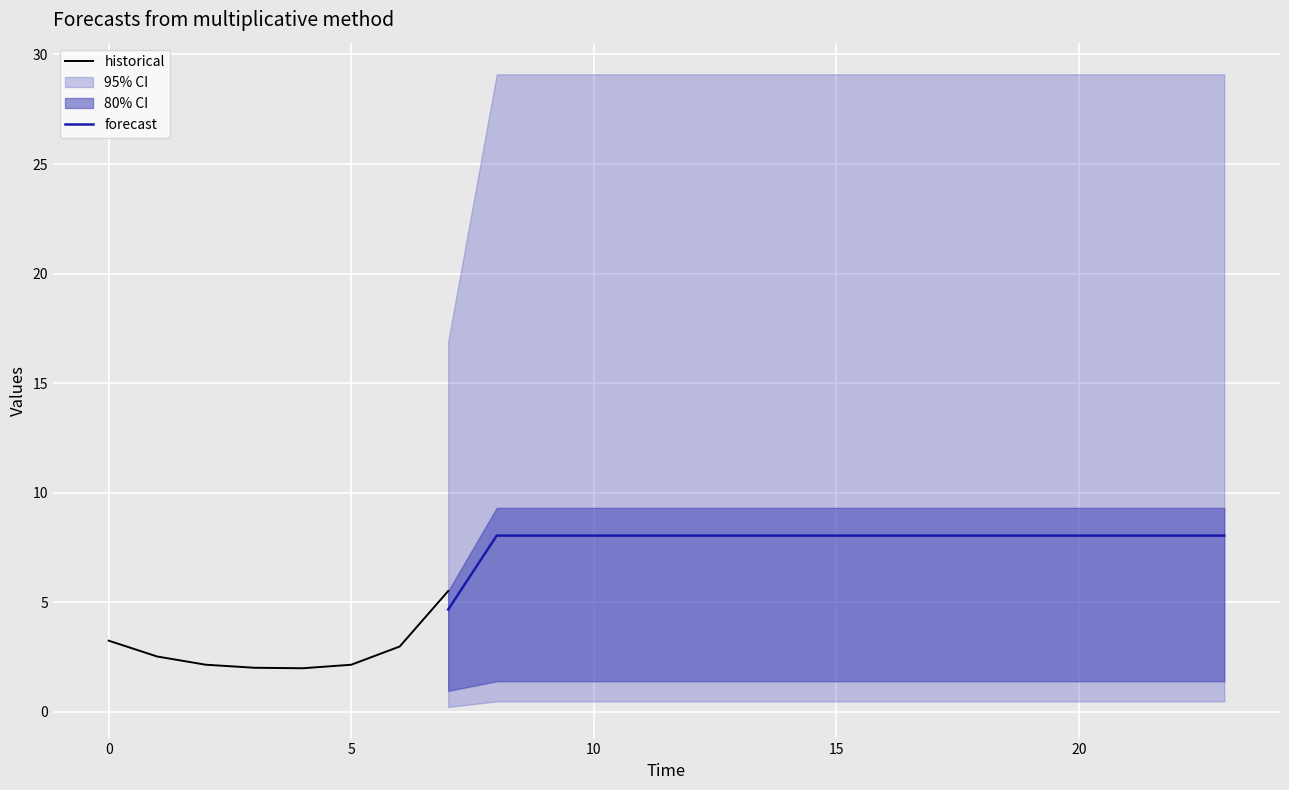

True or false: historical has a value of 0.7 at 5.

False